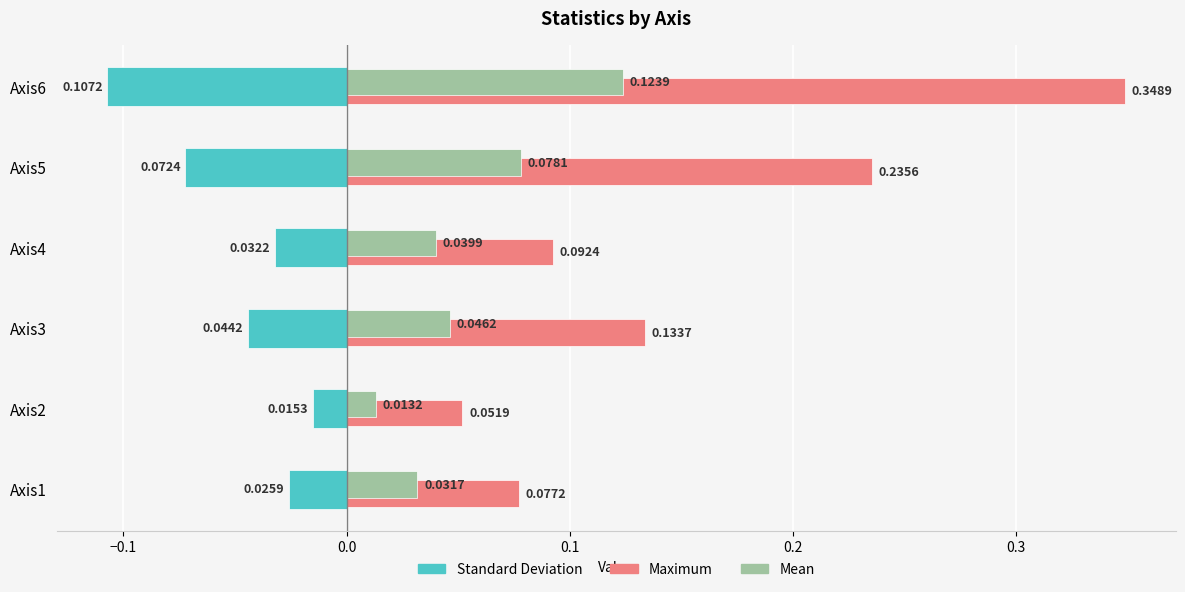

Between Axis3 and Axis6, which series saw the biggest shift?

Maximum